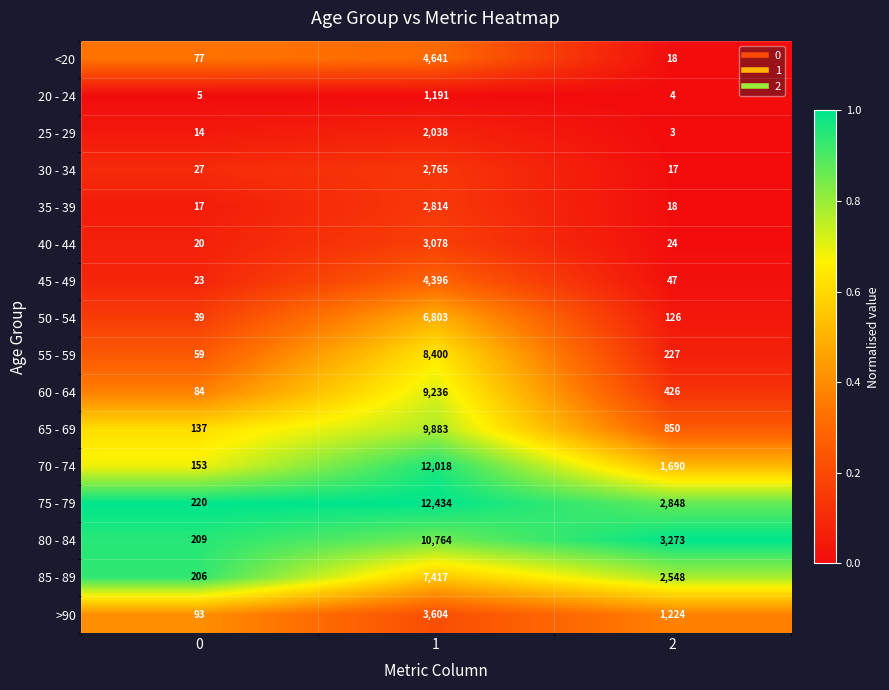

What is the difference between the maximum and minimum values in the 45 - 49 series?

4373